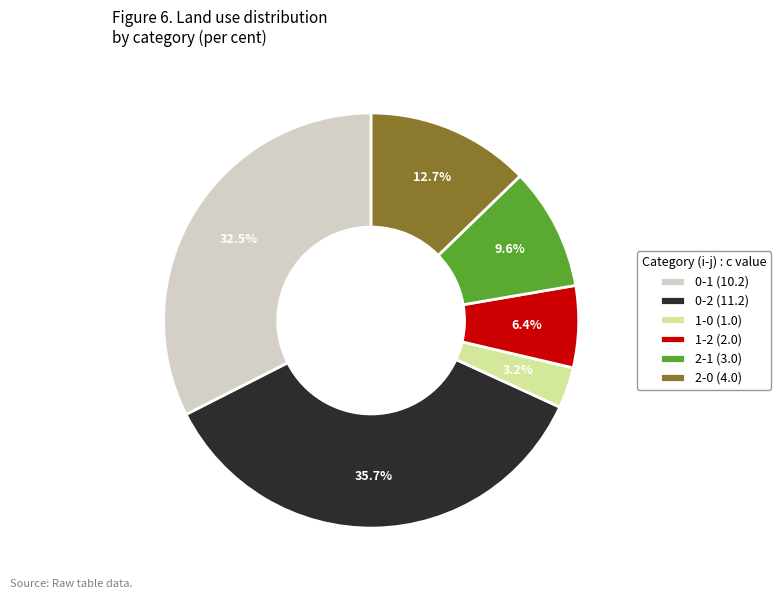

How much of the chart is everything except 2-0?

87.3%